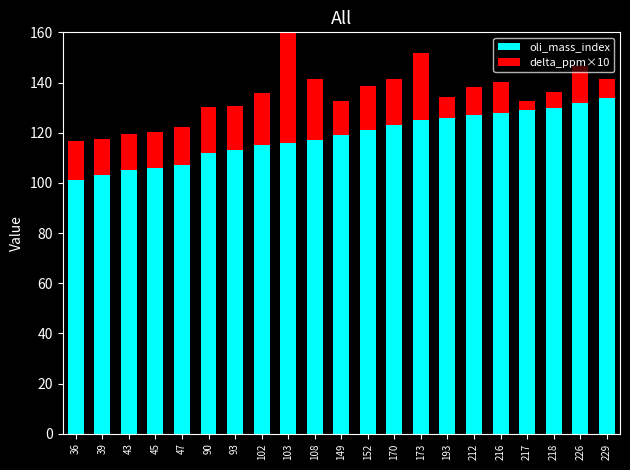

What is the approximate value of delta_ppm×10 at 45?

14.2